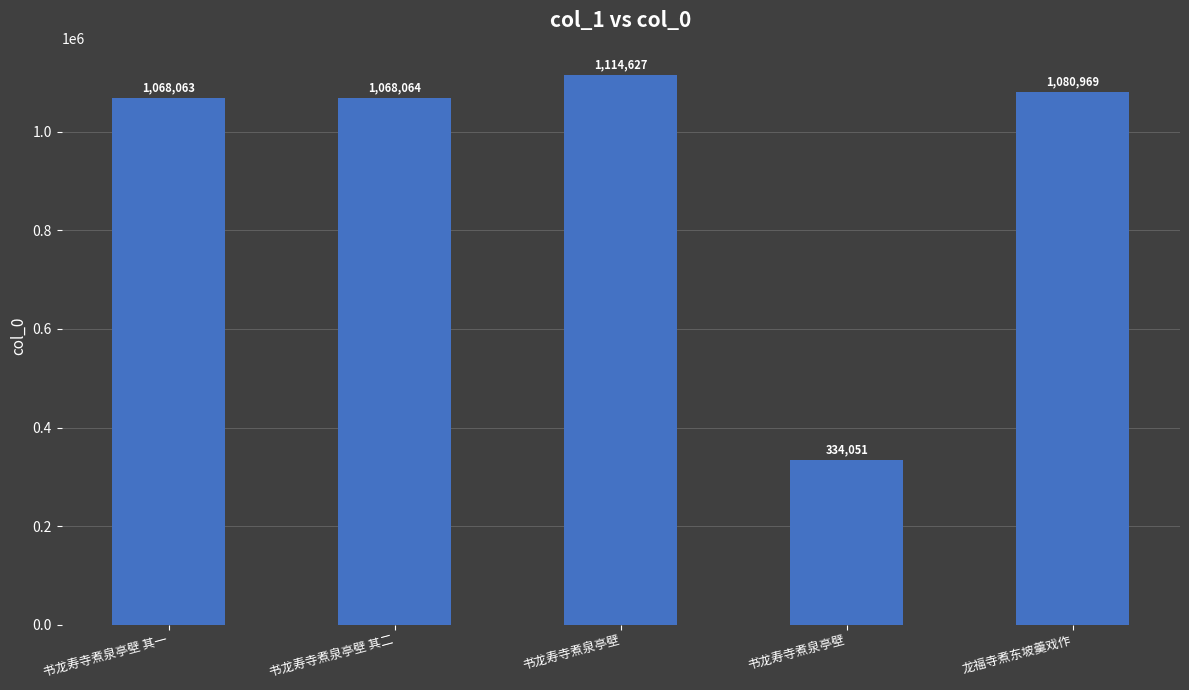

How many values are below 1068064?

2